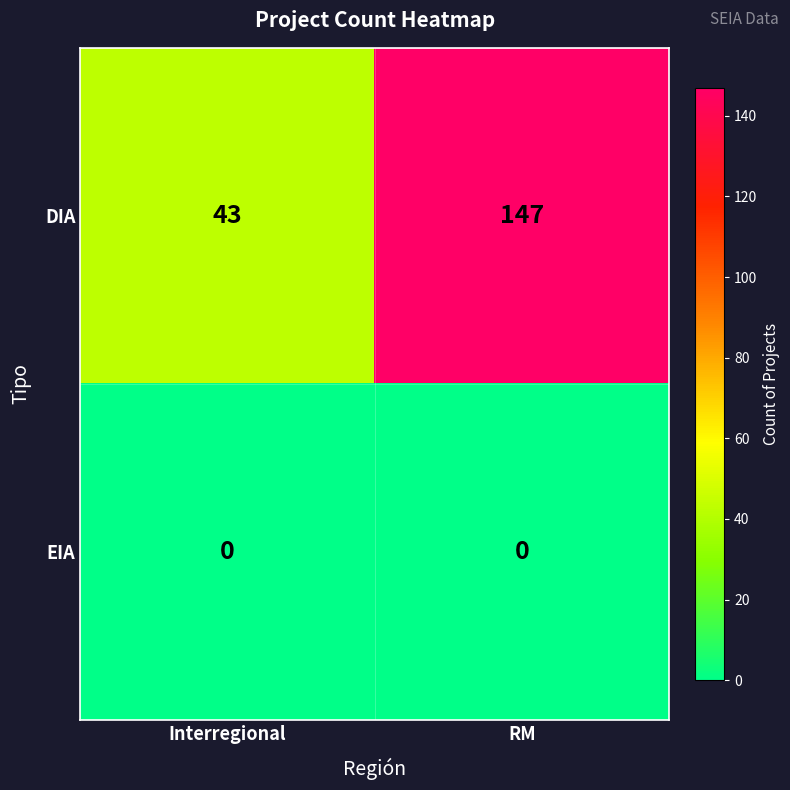

Which series has the largest total across all categories?

DIA